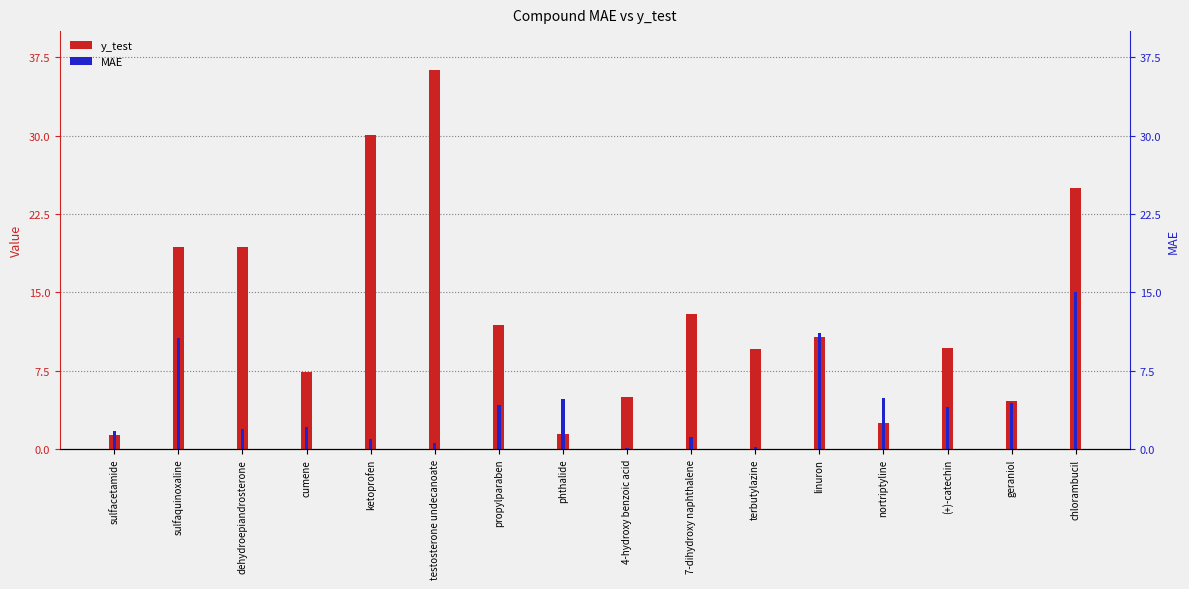

What is the average value of the MAE series?

4.2